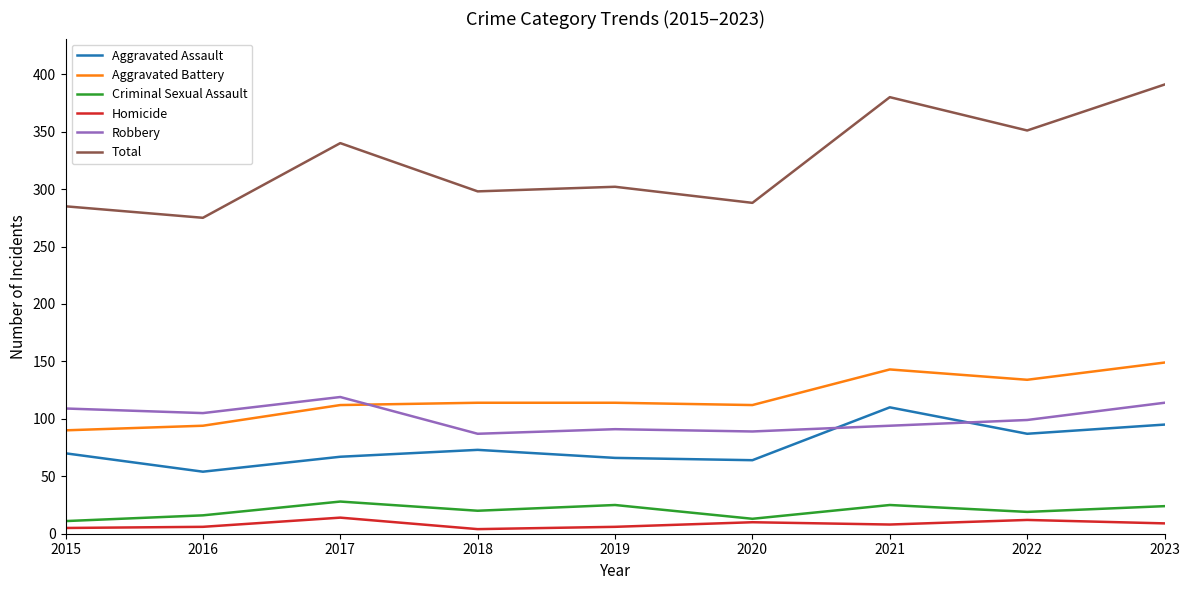

True or false: Total and Homicide cross at least once.

False